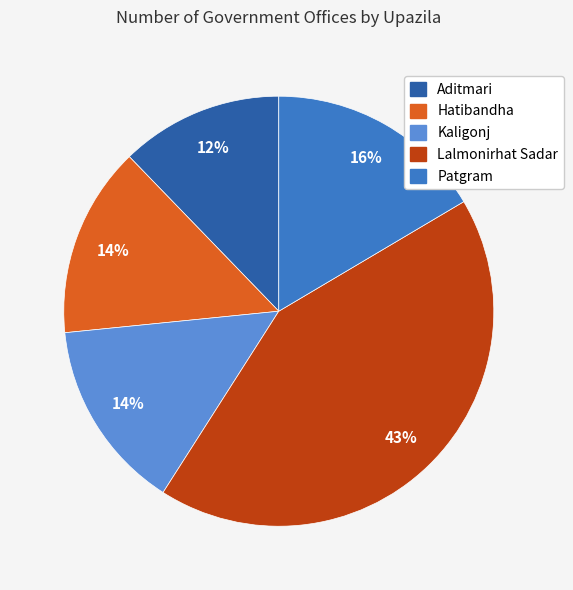

The Hatibandha slice represents 14% of the pie. True or false?

True